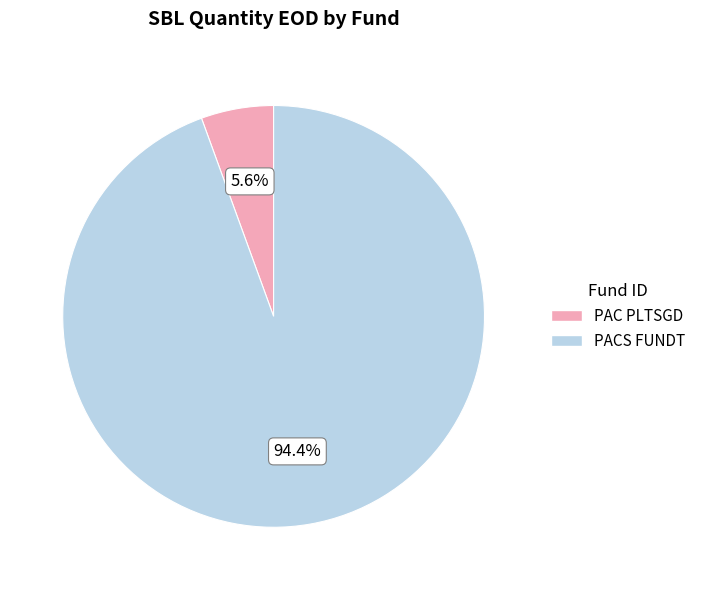

What is the largest slice in the pie chart?

PACS FUNDT